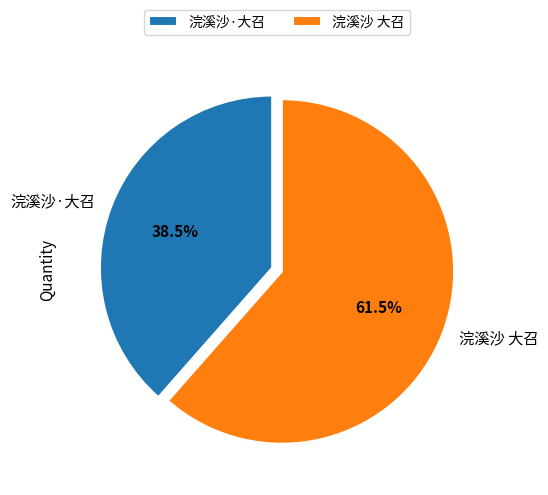

Which category has the smallest portion of the pie?

浣溪沙·大召